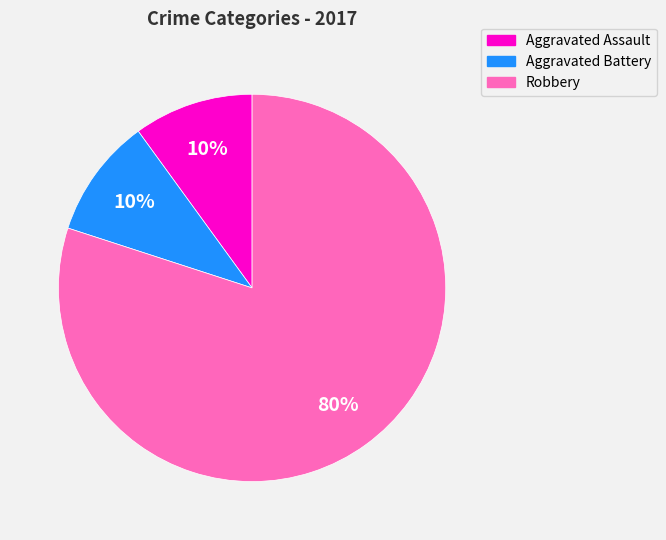

To the nearest percent, what is the combined percentage of Aggravated Assault and Robbery?

90%